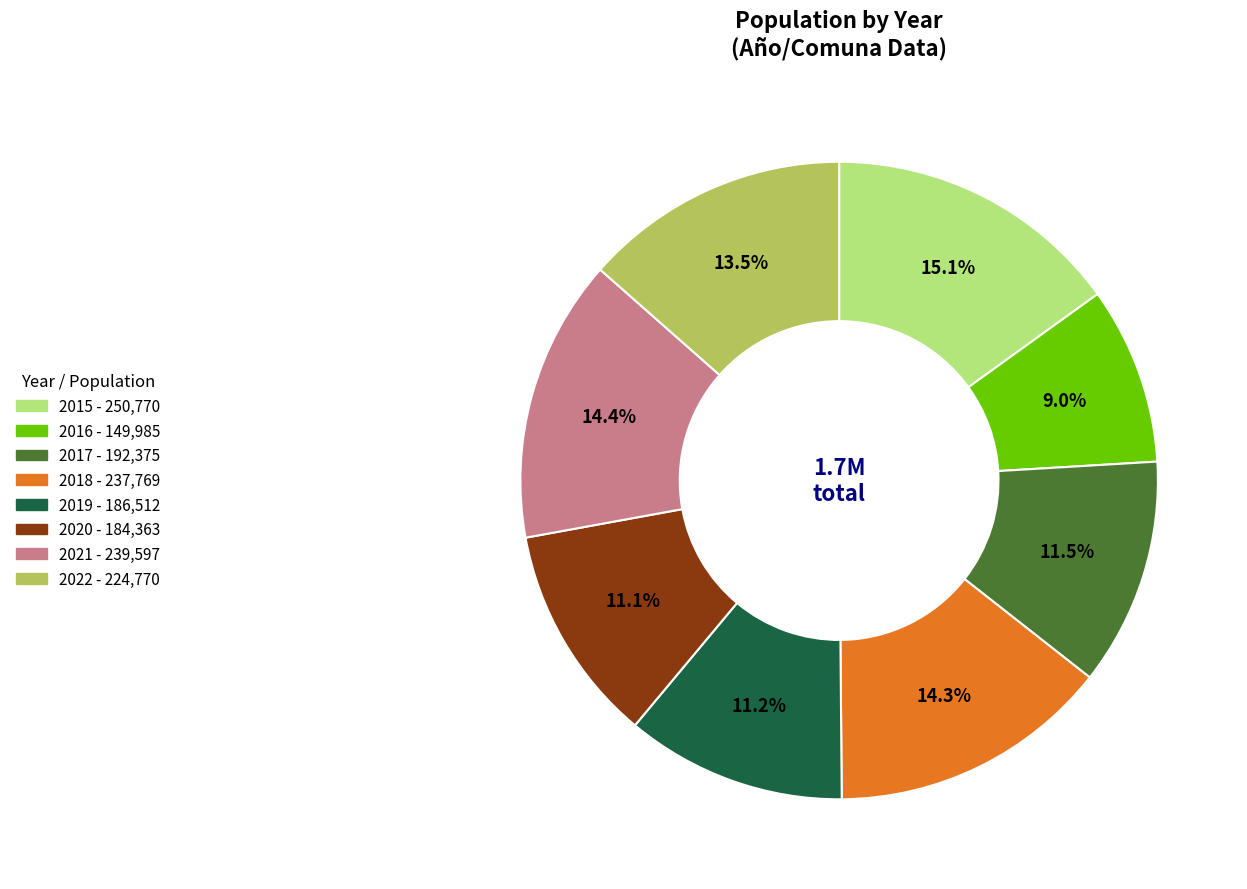

Is there any slice that represents more than half of the pie?

No